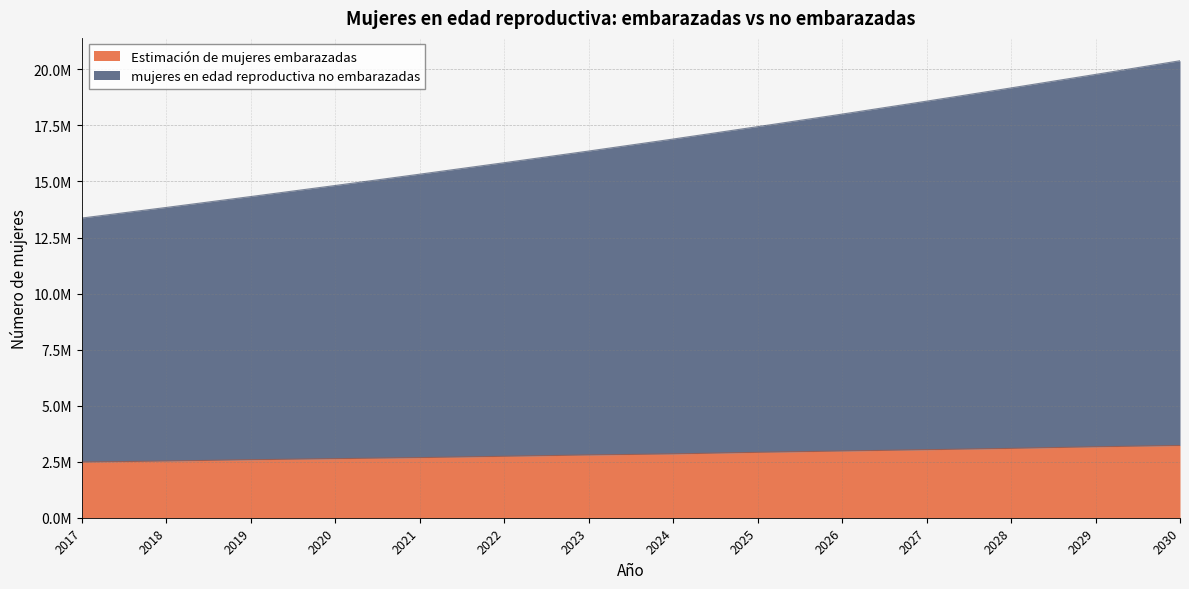

List the series in order of their peak value, lowest first.

Estimación de mujeres embarazadas, mujeres en edad reproductiva no embarazadas